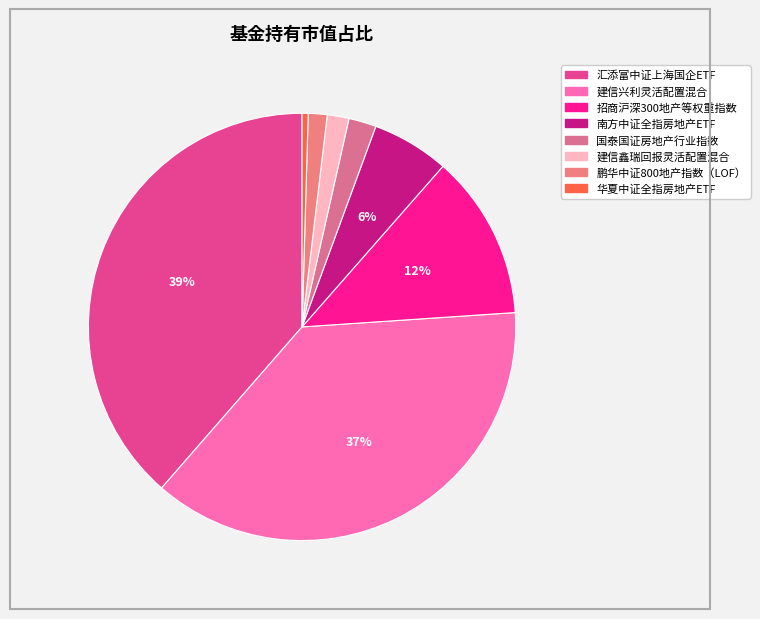

What is the smallest slice in the pie chart?

华夏中证全指房地产ETF